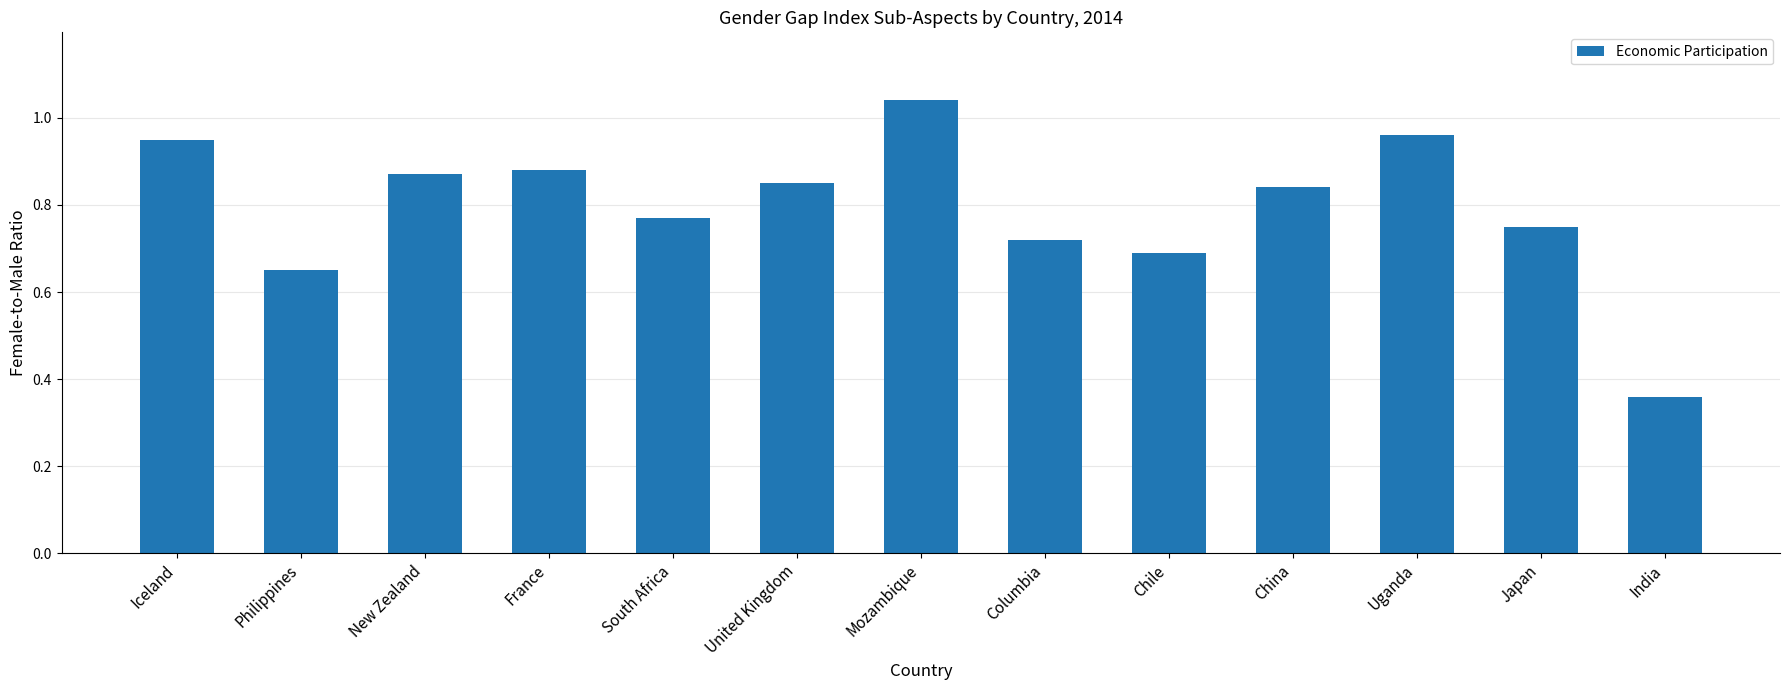

What is the sum of all values?

10.3